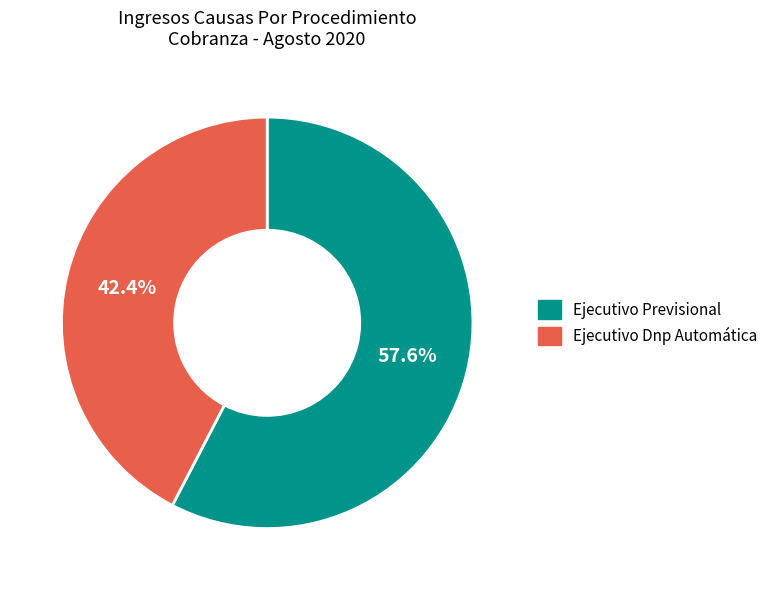

What percentage is the Ejecutivo Dnp Automática slice, to the nearest percent?

42%